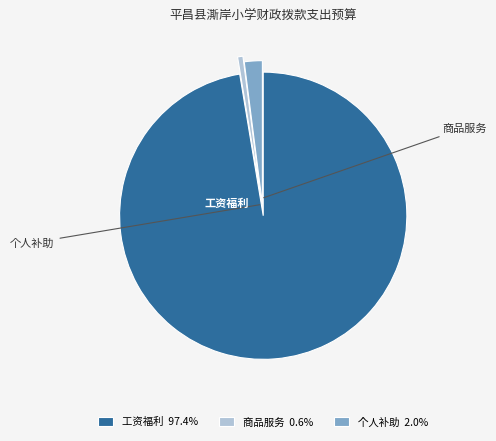

What is the ratio of the value at 工资福利 97.4% to the value at 商品服务 0.6%?

162.1